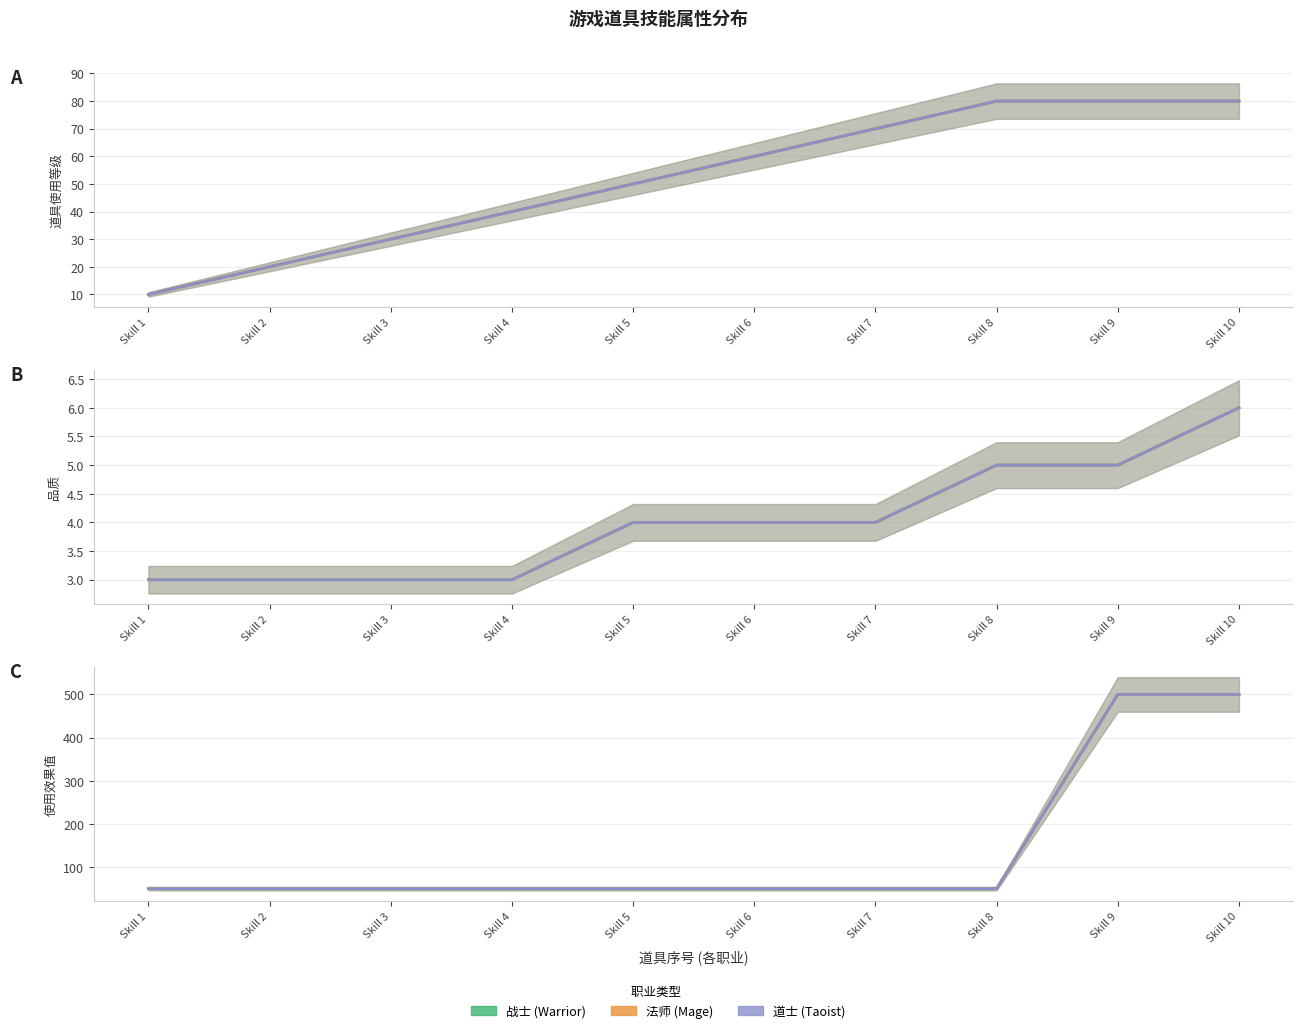

Is it true that 法师 equals 82 at Skill 7?

False